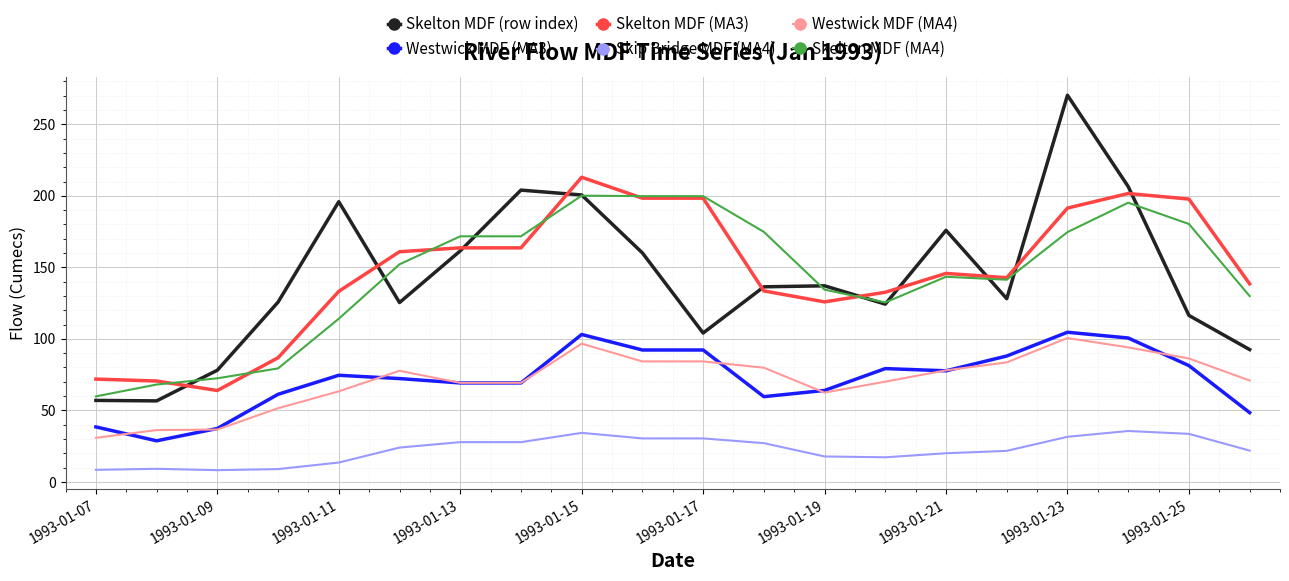

Which series has the widest spread of values?

Skelton MDF (row index)